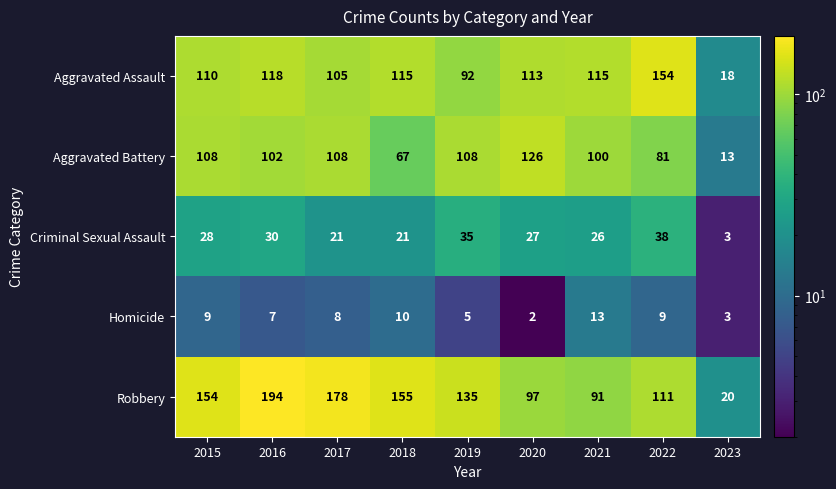

Which series changed the most between 2015 and 2022?

Aggravated Assault